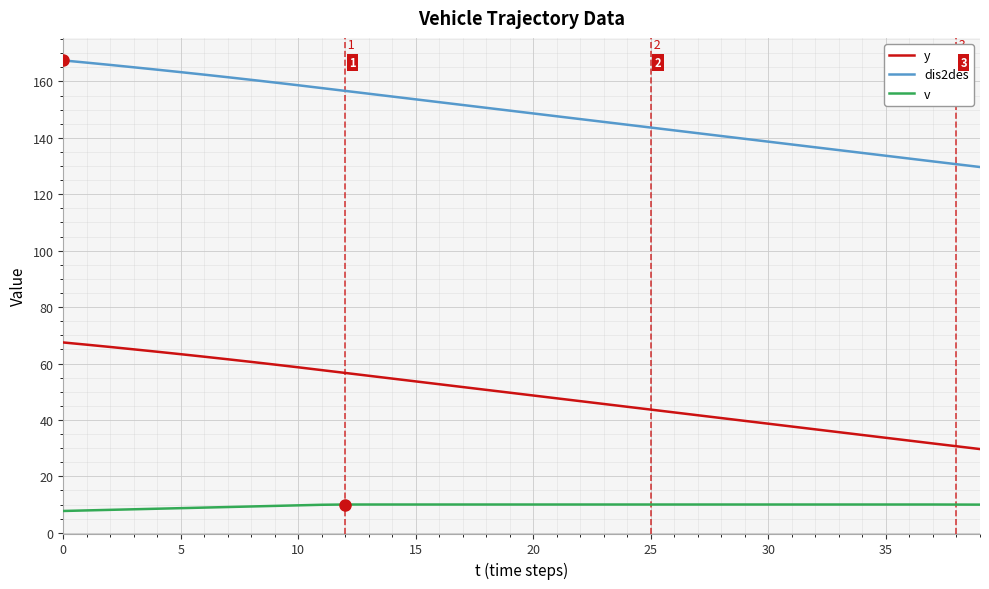

True or false: dis2des and y intersect in this chart.

False